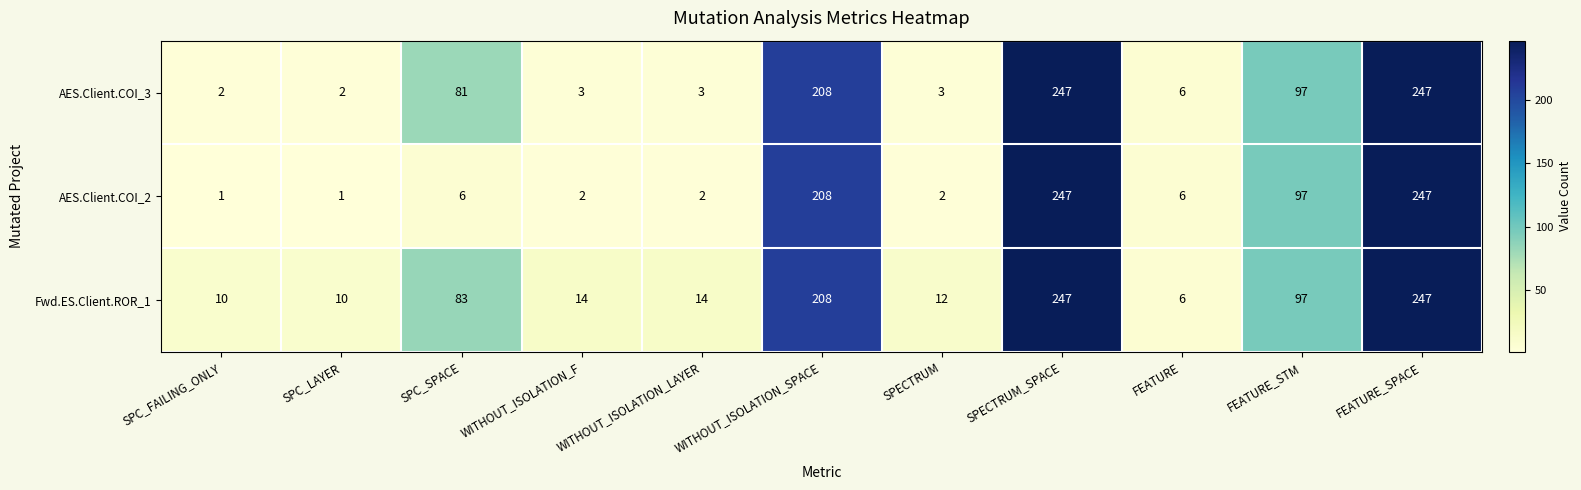

Where is AES.Client.COI_2 nearest to the value 124?

FEATURE_STM